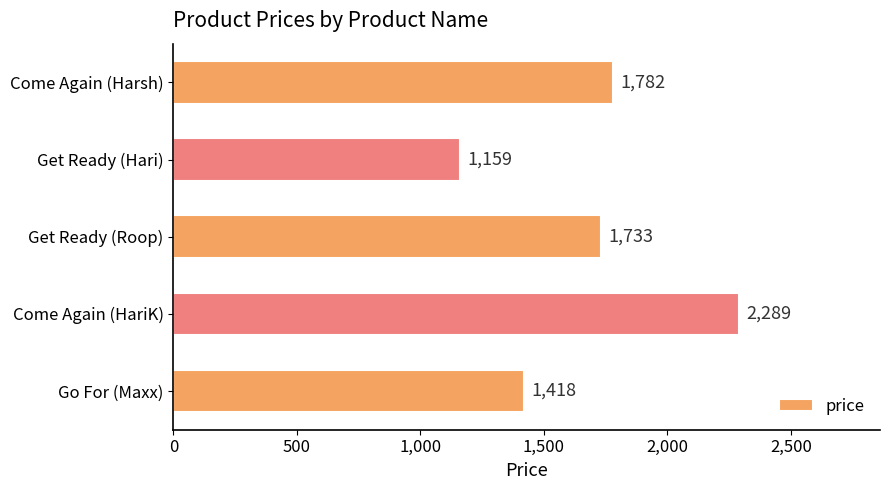

What is the ratio of the value at Come Again (HariK) to the value at Go For (Maxx)?

1.6